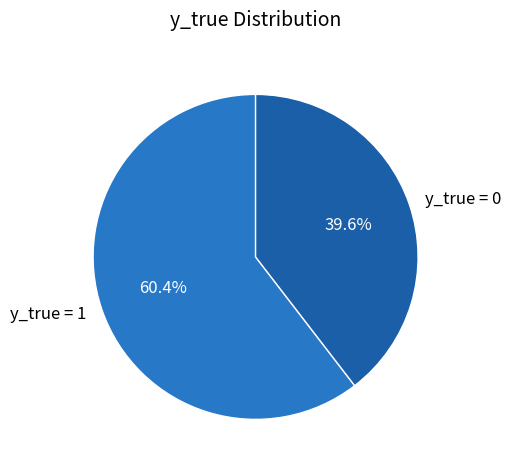

To the nearest percent, what is the average slice percentage?

50%